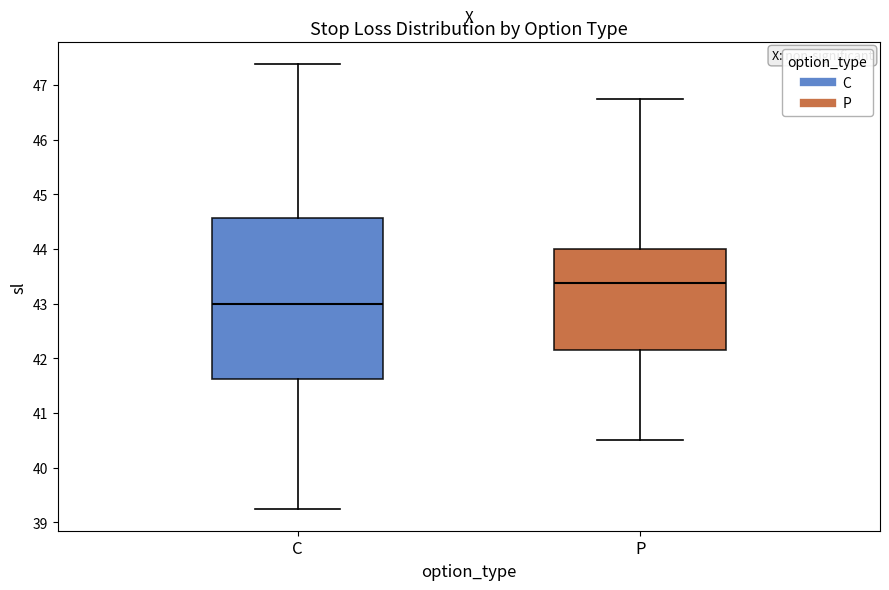

Where is the upper edge of the box for P on the y-axis? The values are not printed on the chart, so give them approximately, as read against the axis.

44.0